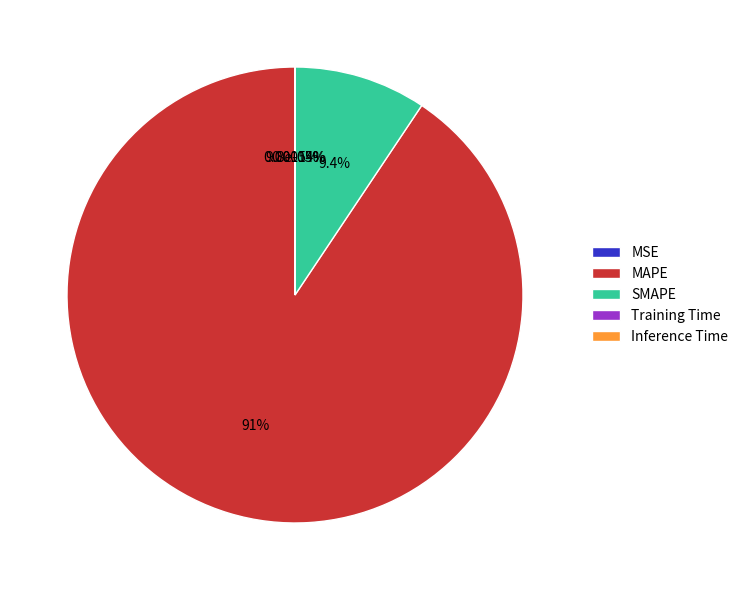

How many segments does this pie chart have?

5